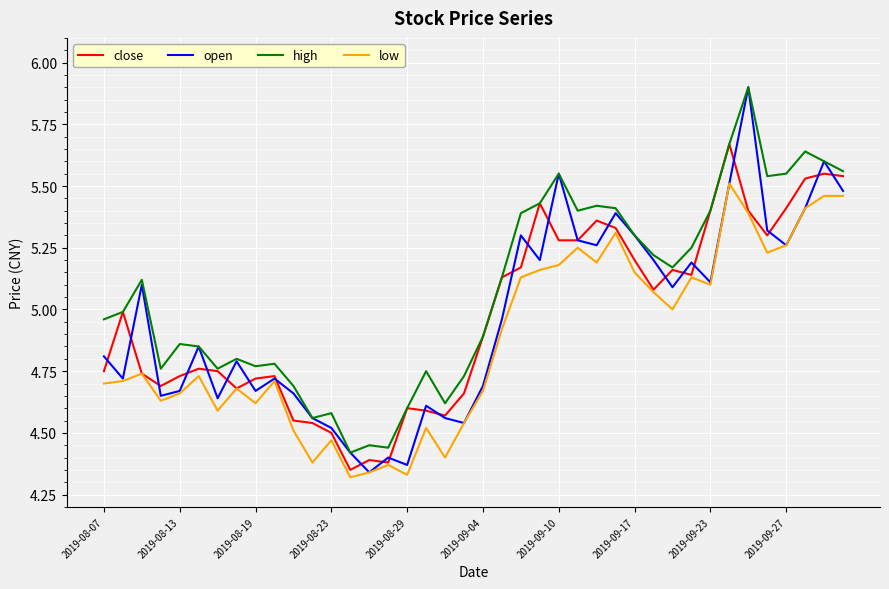

True or false: high and low intersect in this chart.

False